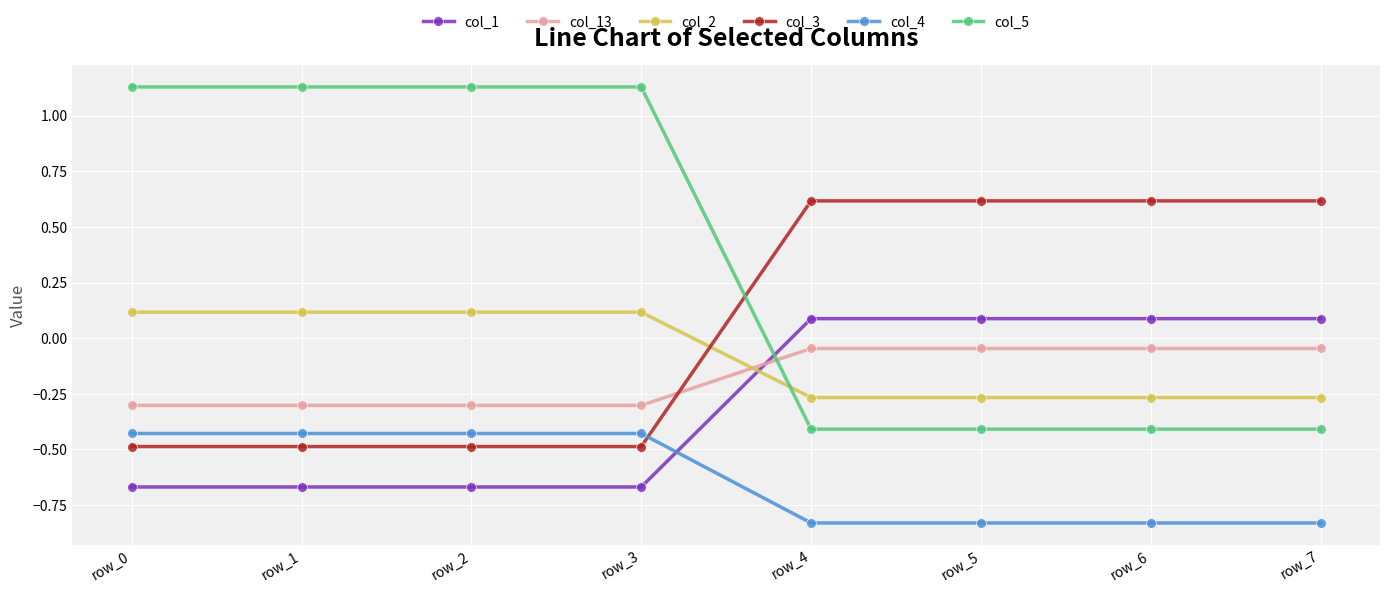

What is the sum of all col_13 values?

-1.4